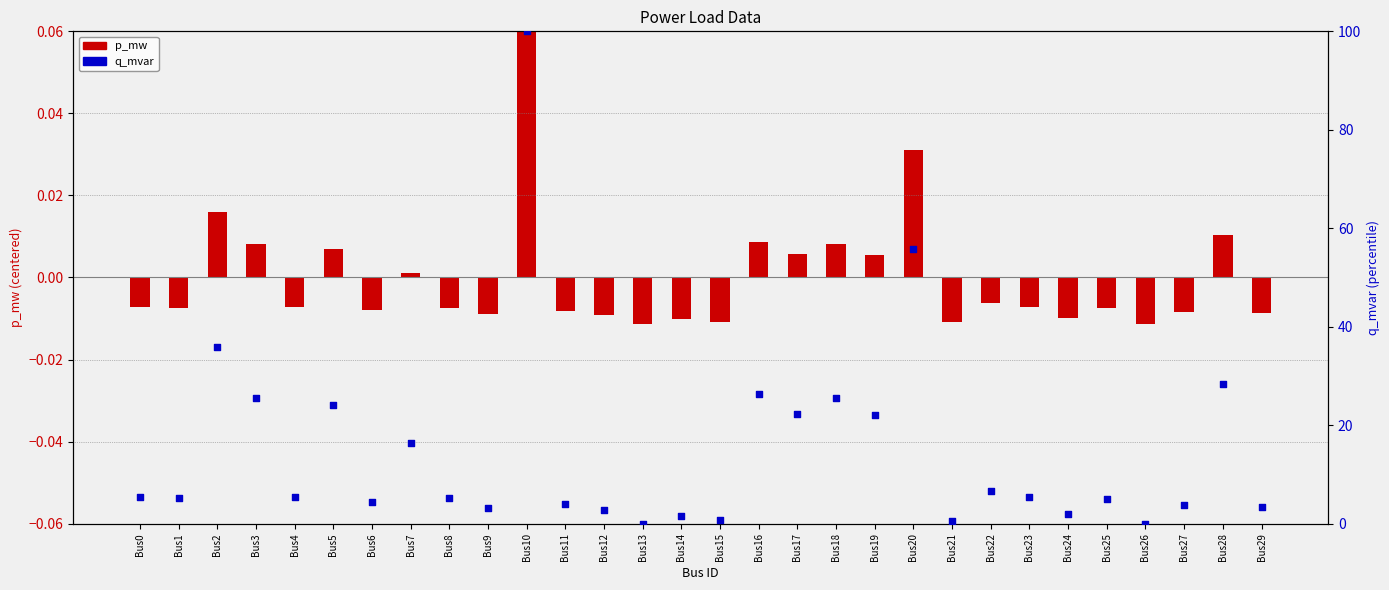

What is the total value across all series at Bus12?

2.8